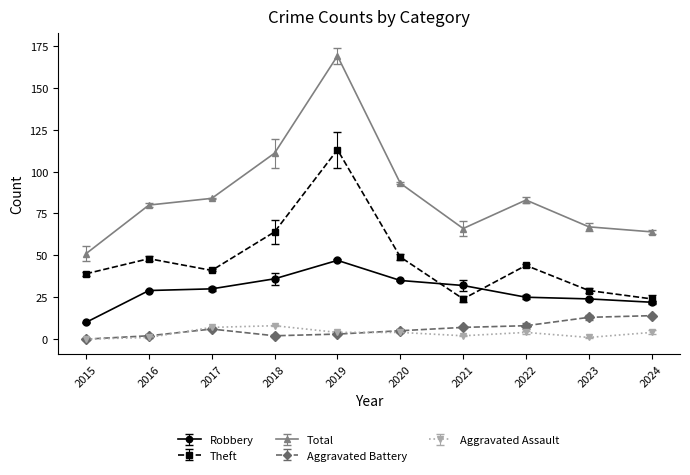

Reading left to right, list all the values displayed in this chart.

Robbery: 2015=10	2016=29	2017=30	2018=36	2019=47	2020=35	2021=32	2022=25	2023=24	2024=22
Theft: 2015=39	2016=48	2017=41	2018=64	2019=113	2020=49	2021=24	2022=44	2023=29	2024=24
Total: 2015=51	2016=80	2017=84	2018=111	2019=169	2020=93	2021=66	2022=83	2023=67	2024=64
Aggravated Battery: 2015=0	2016=2	2017=6	2018=2	2019=3	2020=5	2021=7	2022=8	2023=13	2024=14
Aggravated Assault: 2015=0	2016=1	2017=7	2018=8	2019=4	2020=4	2021=2	2022=4	2023=1	2024=4